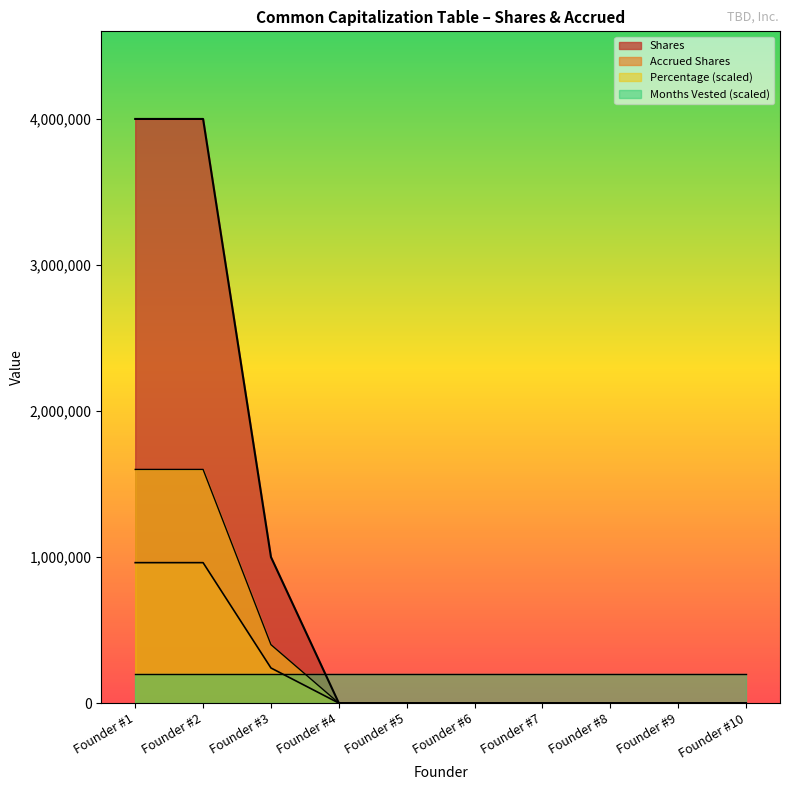

Which series changed the most between Founder #4 and Founder #7?

Shares